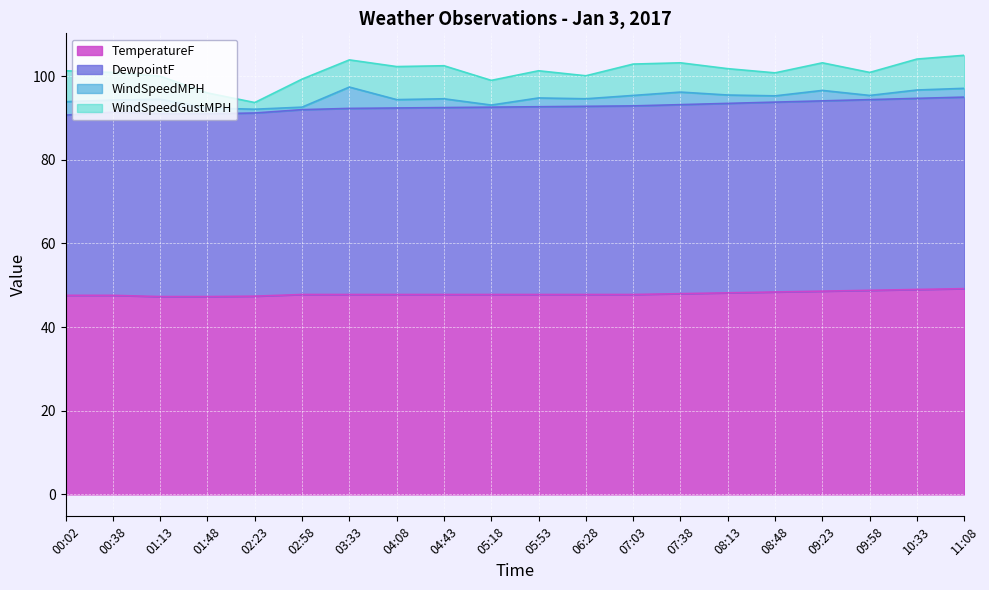

At which category is the sum across all series the highest?

11:08